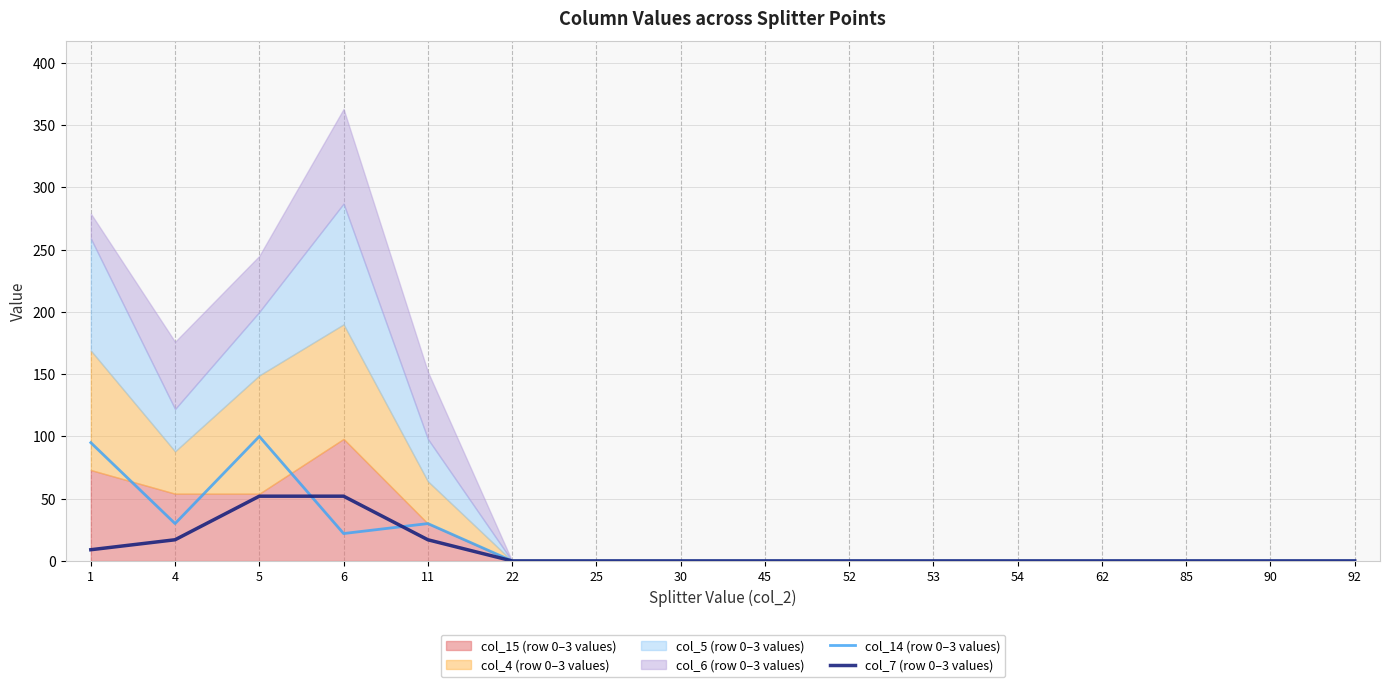

How many interior local peaks does the col_14 (row 0–3 values) series have?

2